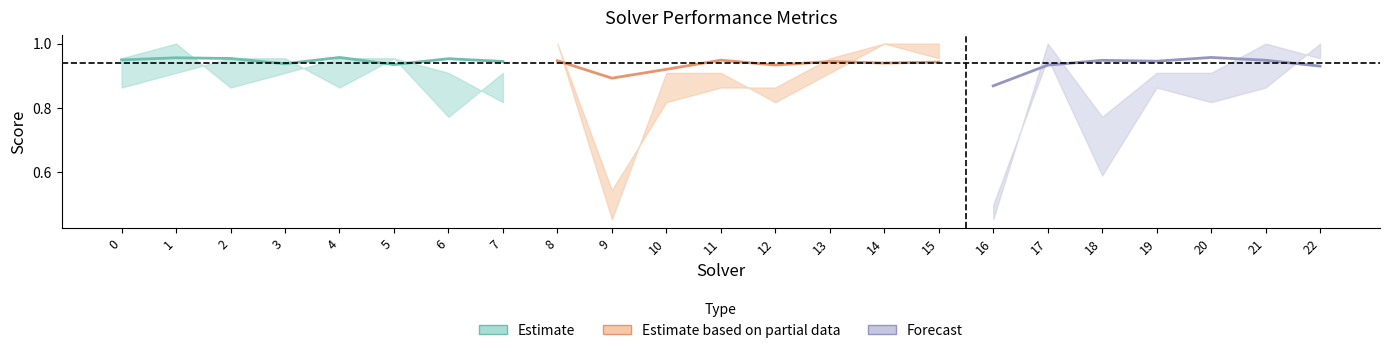

Reading left to right, extract all data points from this chart.

spearman: 0.9	1.0	1.0	0.9	1.0	0.9	1.0	0.9	0.9	0.9	0.9	0.9	0.9	0.9	0.9	0.9	0.9	0.9	0.9	0.9	1.0	0.9	0.9
label_ranking_acc: 0.9	0.9	1.0	1.0	0.9	1.0	0.8	0.9	1.0	0.5	0.9	0.9	0.8	0.9	1.0	1.0	0.5	1.0	0.6	0.9	0.8	0.9	1.0
par2_ranking_acc: 1.0	1.0	0.9	0.9	1.0	1.0	0.9	0.8	1.0	0.5	0.8	0.9	0.9	1.0	1.0	1.0	0.5	1.0	0.8	0.9	0.9	1.0	1.0